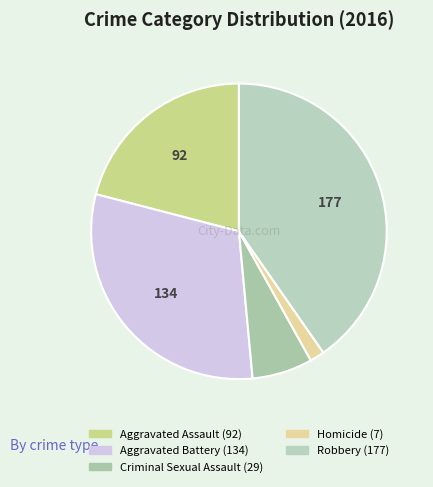

Which slice is the largest?

Robbery